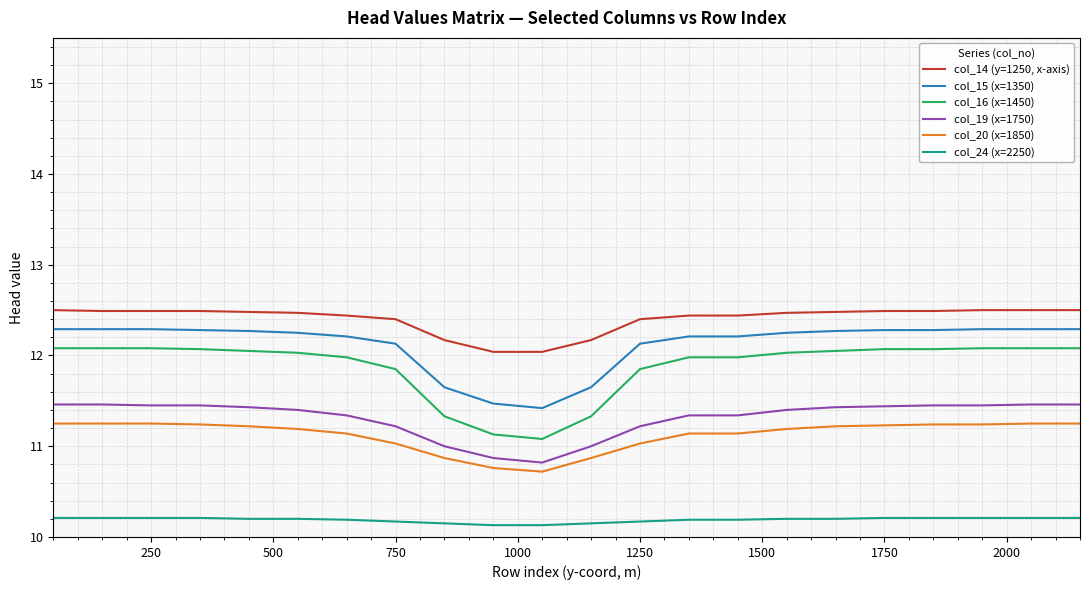

What is the lowest value of the col_20 (x=1850) series?

10.7